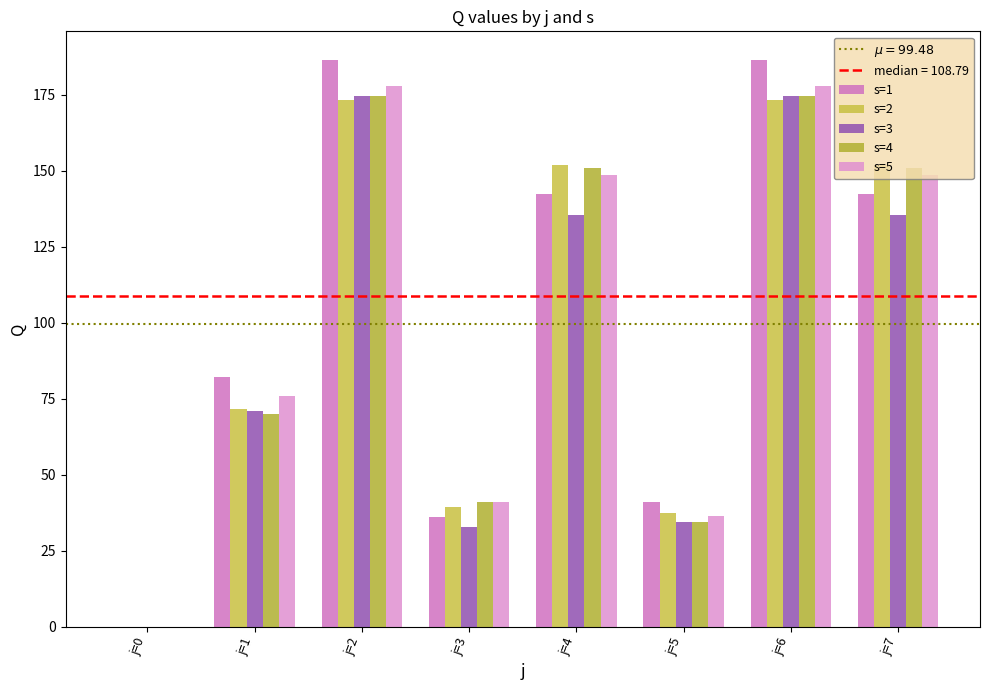

How many values in the s=2 series exceed 152?

4